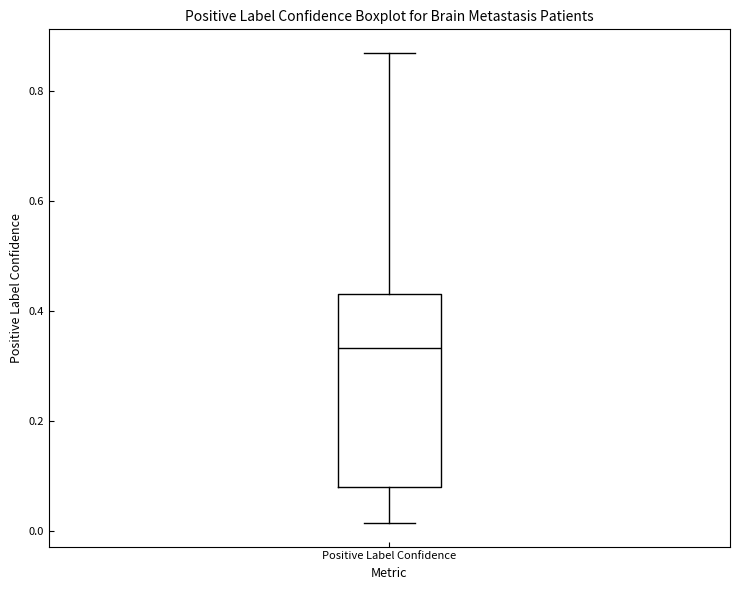

Where does the upper whisker of the box for Positive Label Confidence end on the y-axis? The values are not printed on the chart, so give them approximately, as read against the axis.

0.88